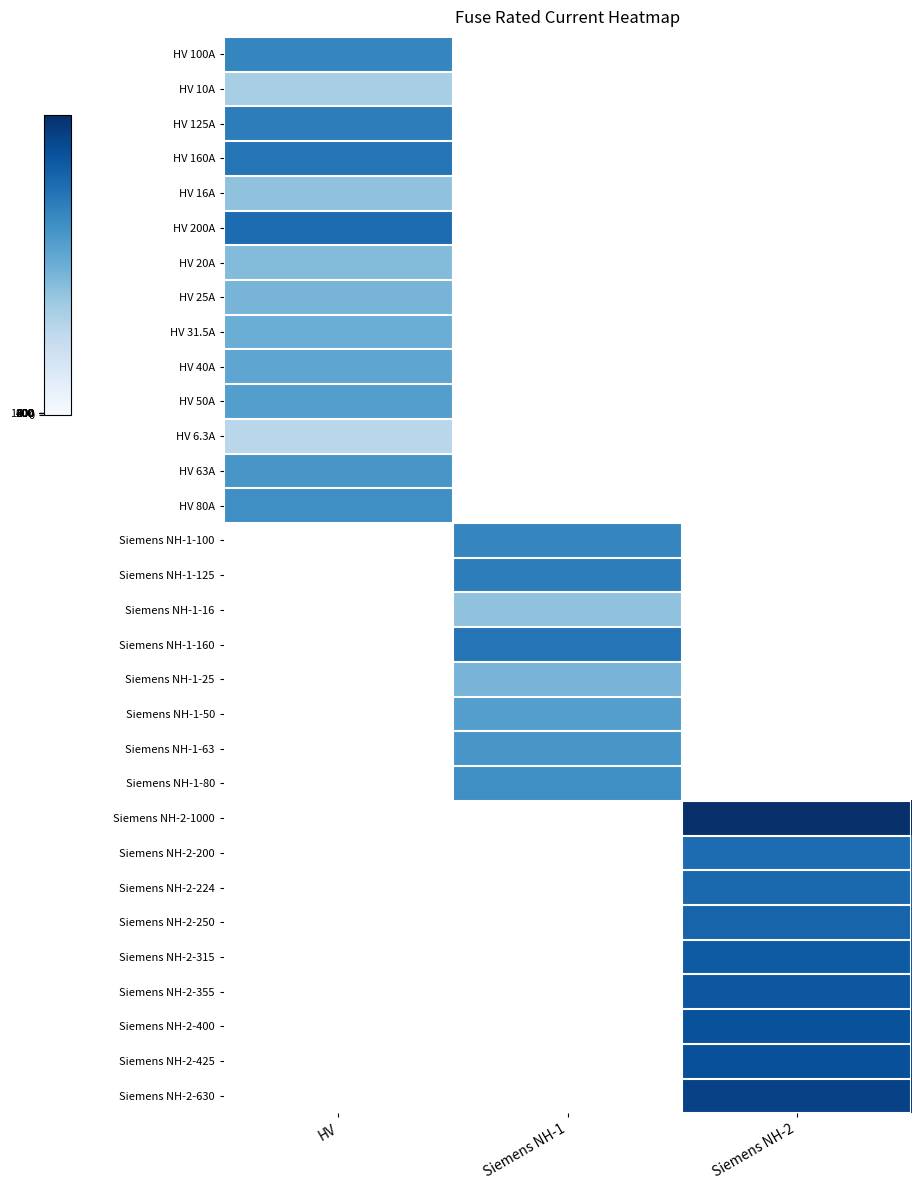

At which label does Siemens NH-1-100 reach its peak?

HV